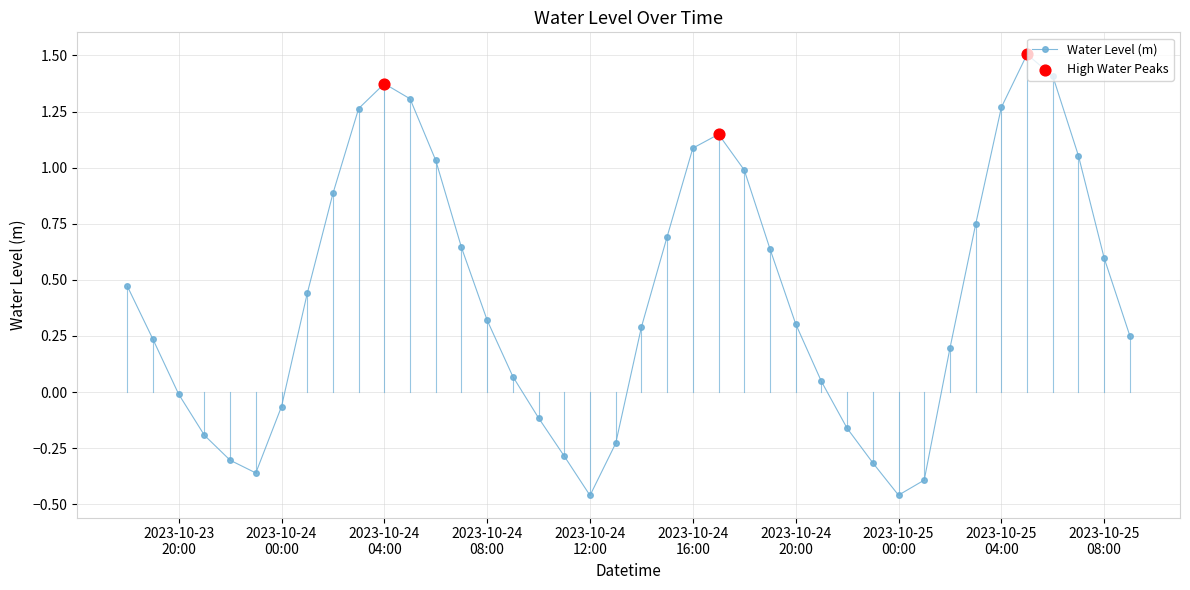

What is the maximum value shown in the chart?

1.5